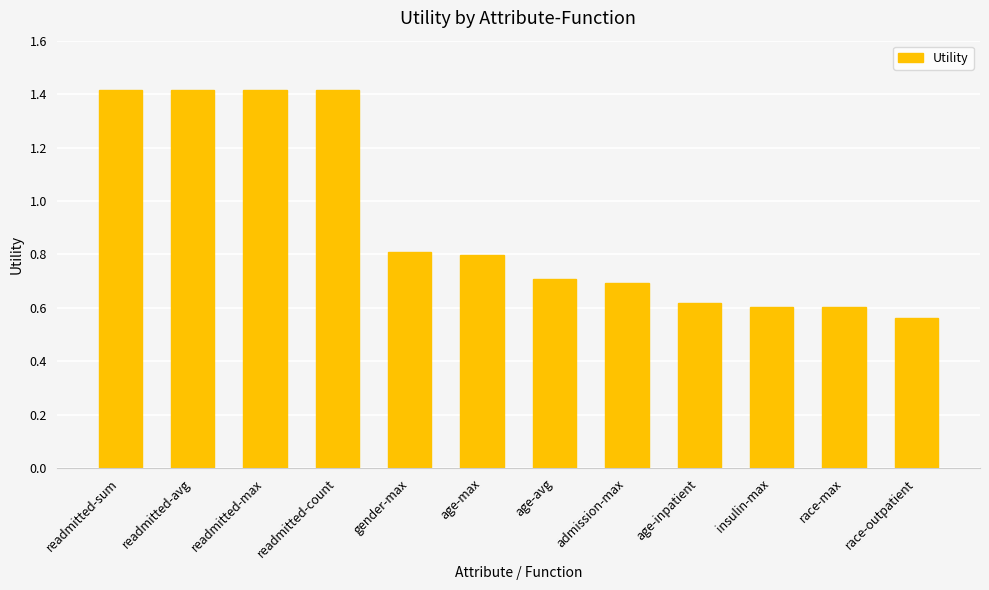

Between admission-max and insulin-max, which is larger?

admission-max